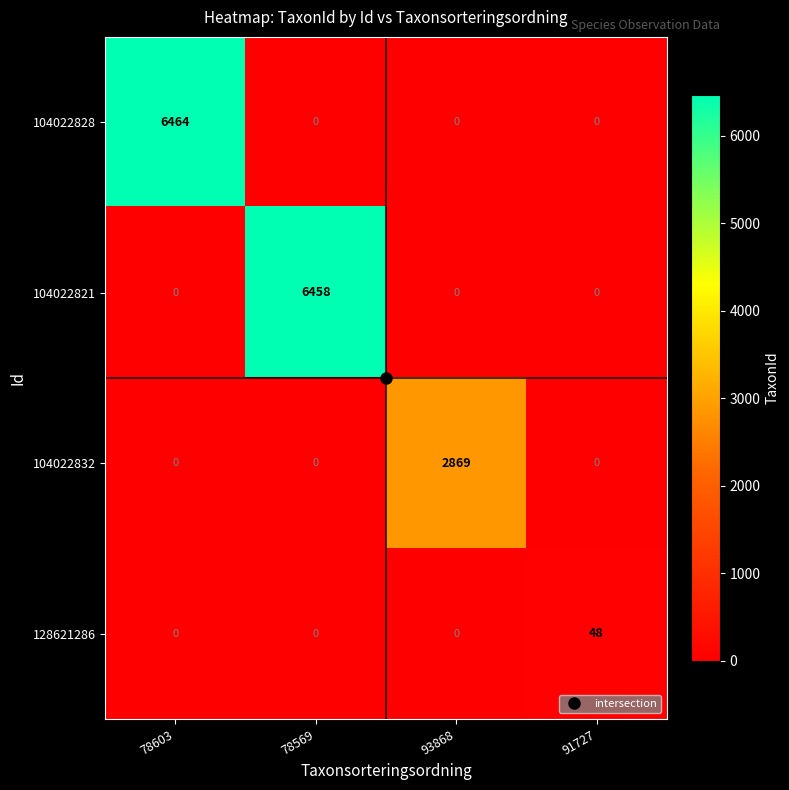

Is it true that 128621286 equals -16 at 78603?

False